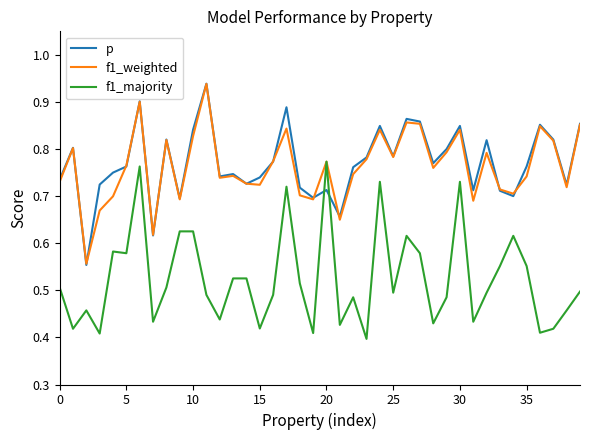

Which series ends up on top after the final intersection of p and f1_majority?

p